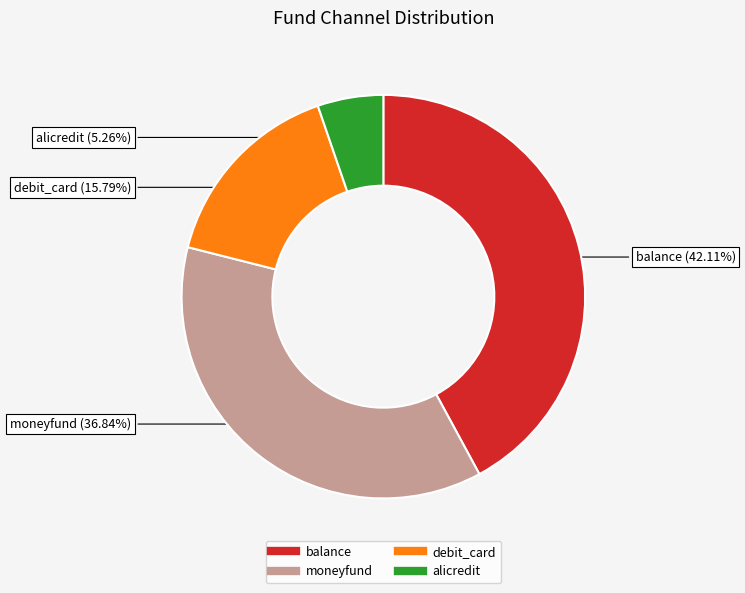

To the nearest percent, what portion does alicredit represent?

5%